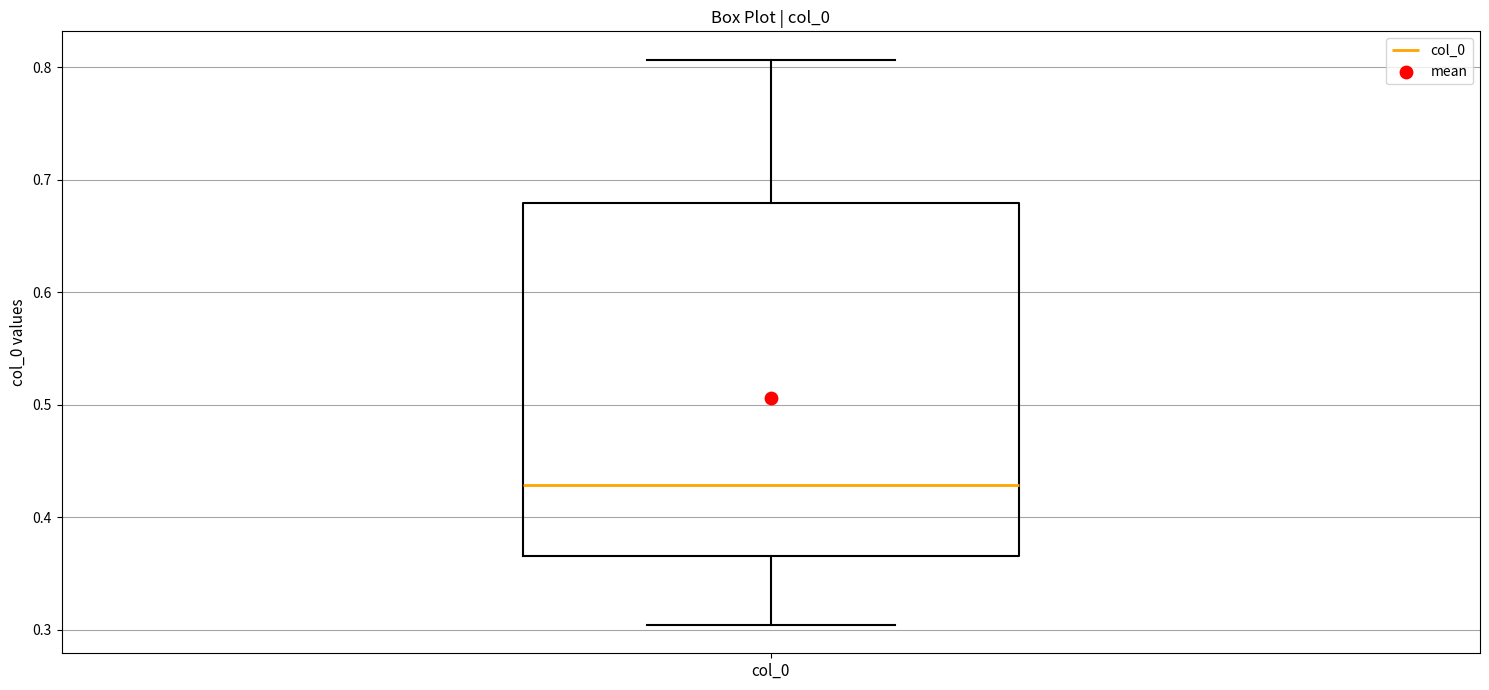

Where does the median line of the box for col_0 sit on the y-axis? The values are not printed on the chart, so give them approximately, as read against the axis.

0.43